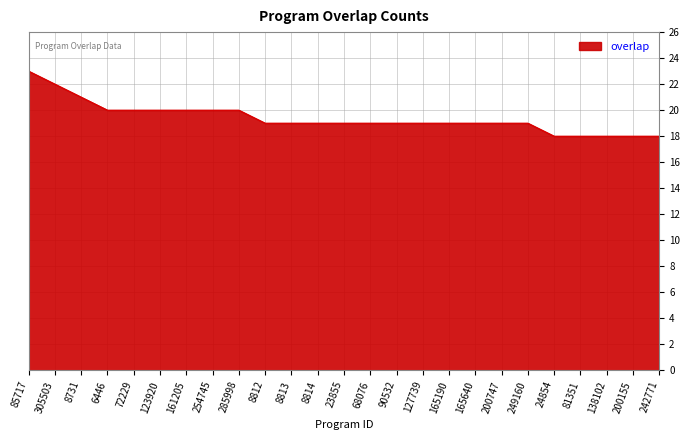

Which label corresponds to the largest value in the chart?

85717